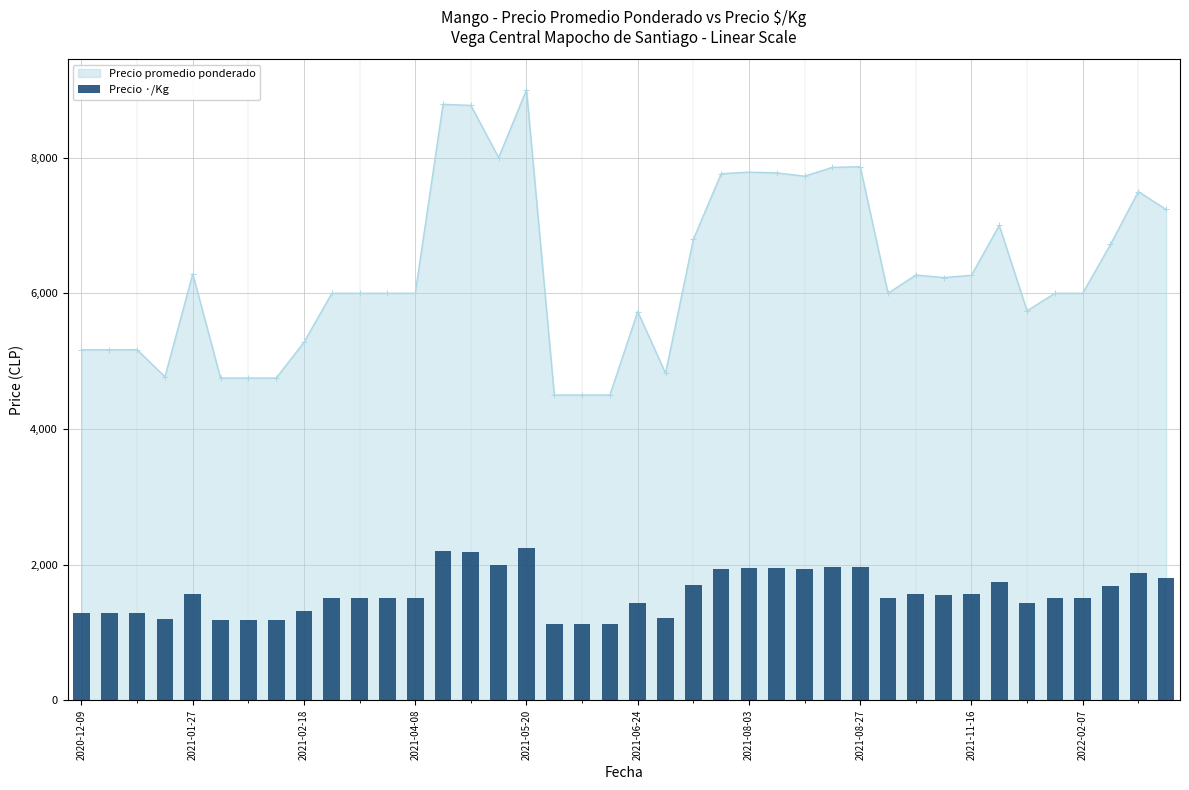

Which category has the lowest value across all series?

17